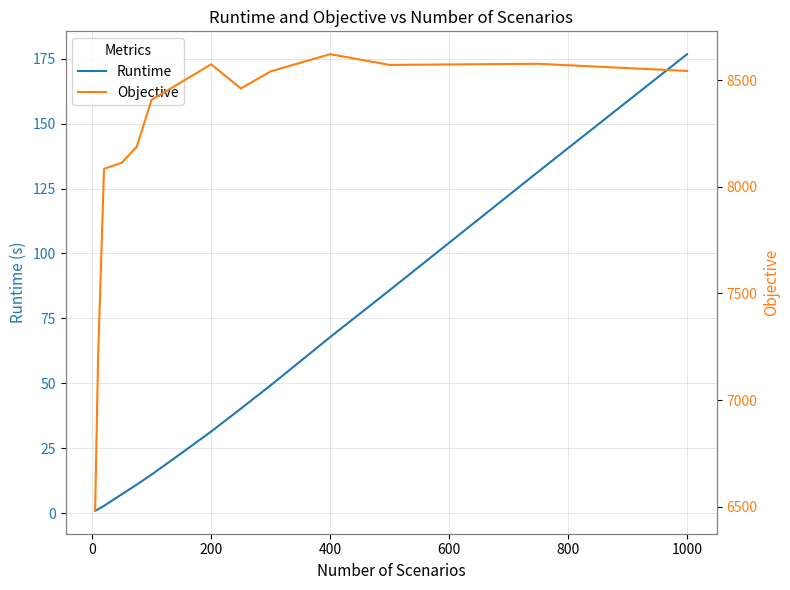

Which series has the largest total across all categories?

Objective